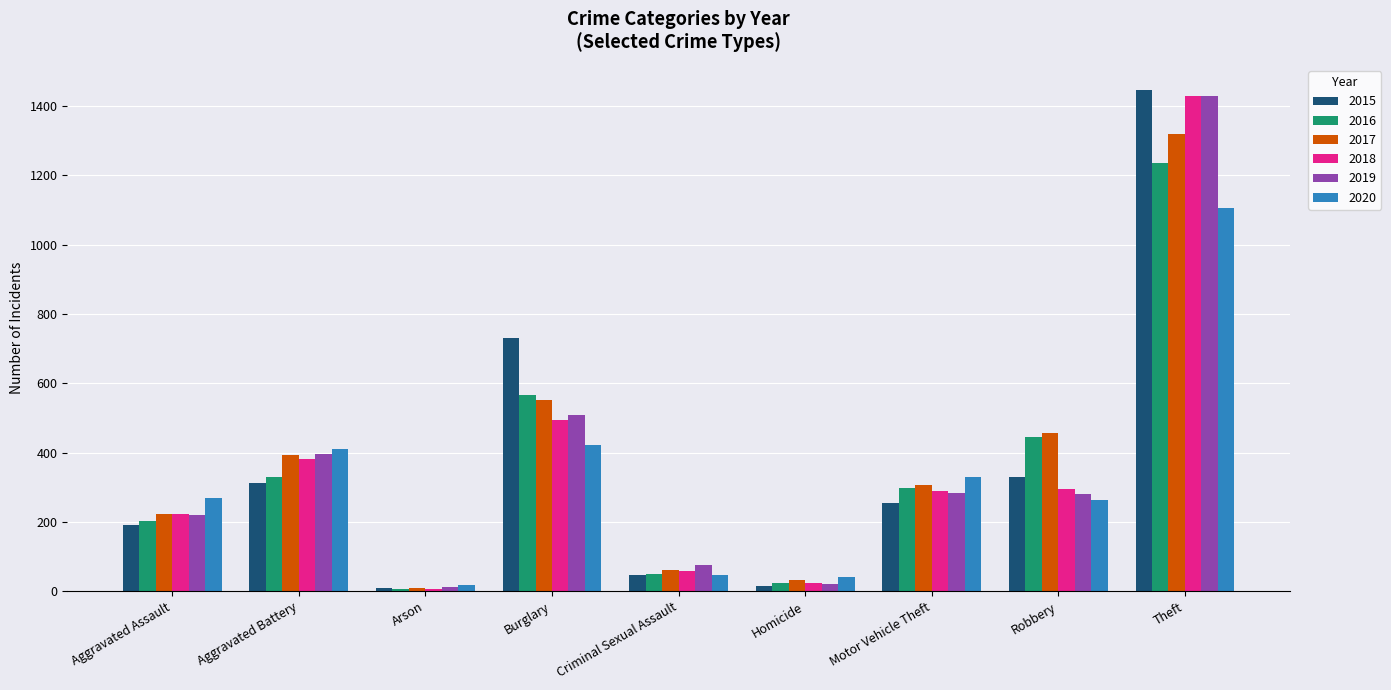

What is the label of the 7th bar from the right?

Arson